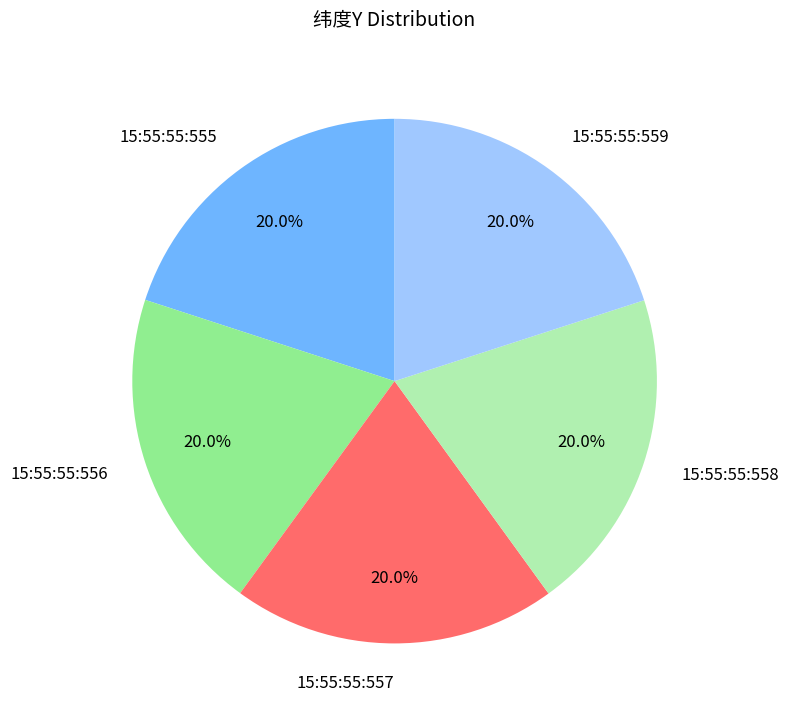

Combined, what portion of the pie is 15:55:55:557 and 15:55:55:558?

40.0%